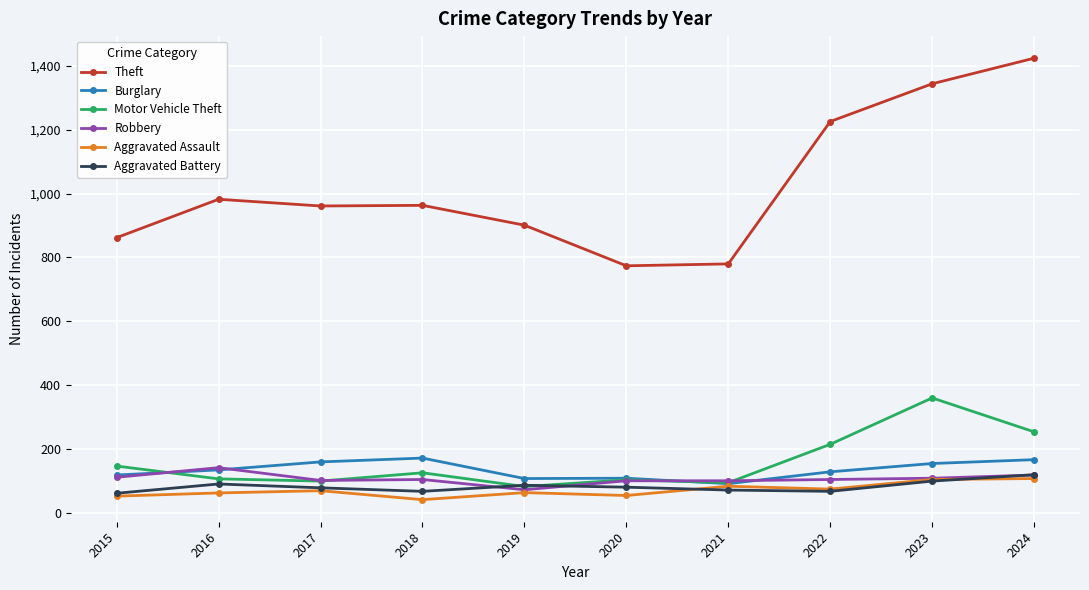

What value does the Motor Vehicle Theft series have at 2022, to the nearest 5?

215